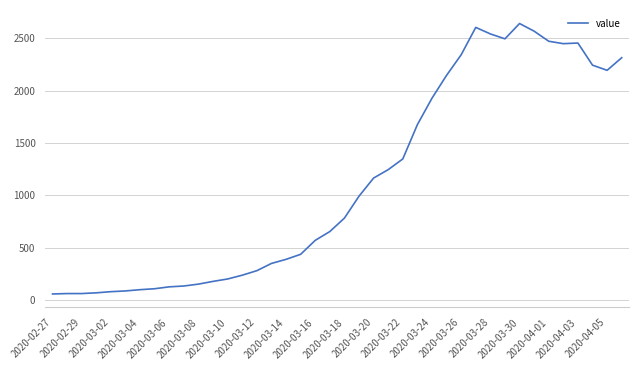

What is the difference between the second highest and second lowest values?

2537